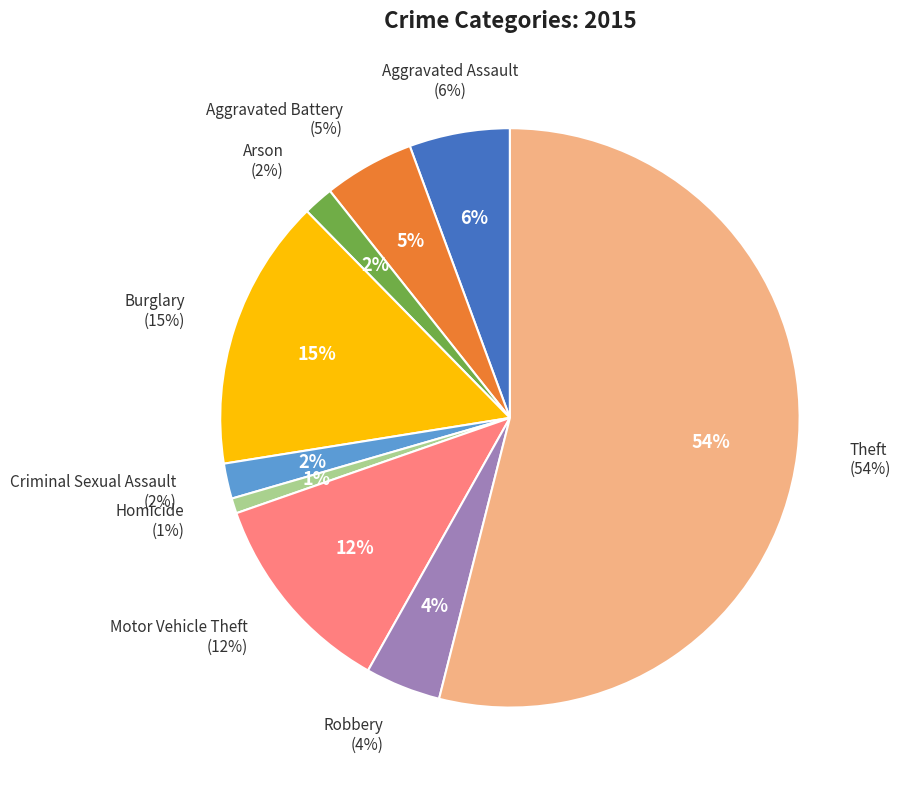

What percentage is the Homicide slice, to the nearest percent?

1%